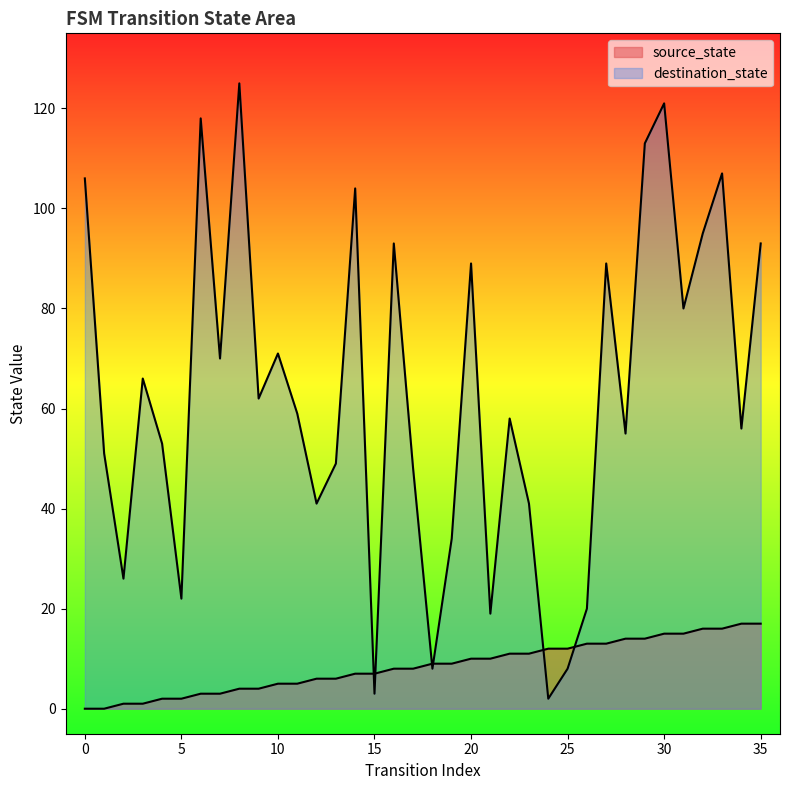

What is the maximum value shown in the chart?

125